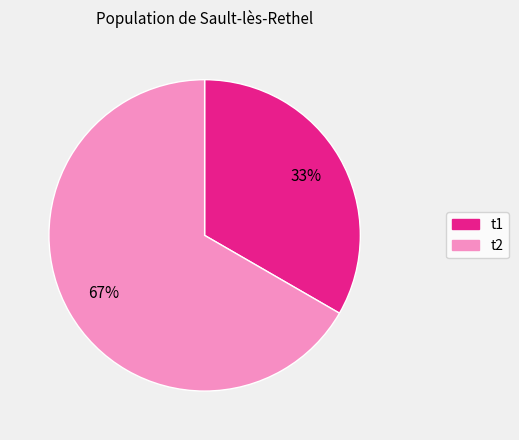

Which has a higher value, t2 or t1?

t2